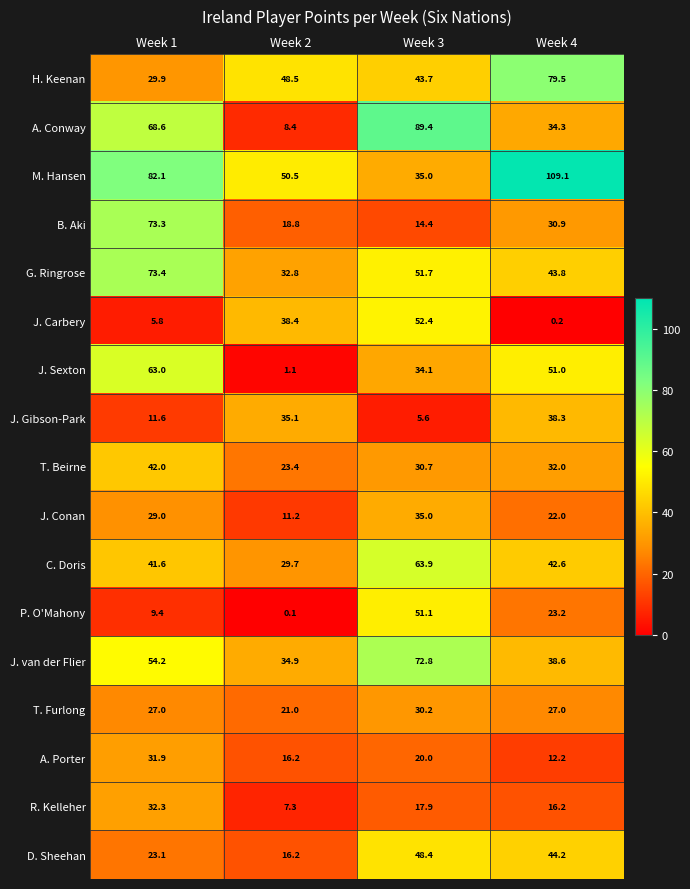

What is the minimum value for G. Ringrose?

32.8